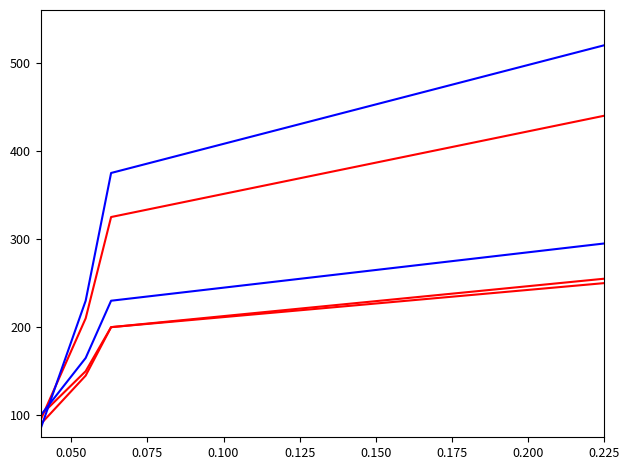

The value of blue_series_1 at 0.075 is 232. True or false?

False